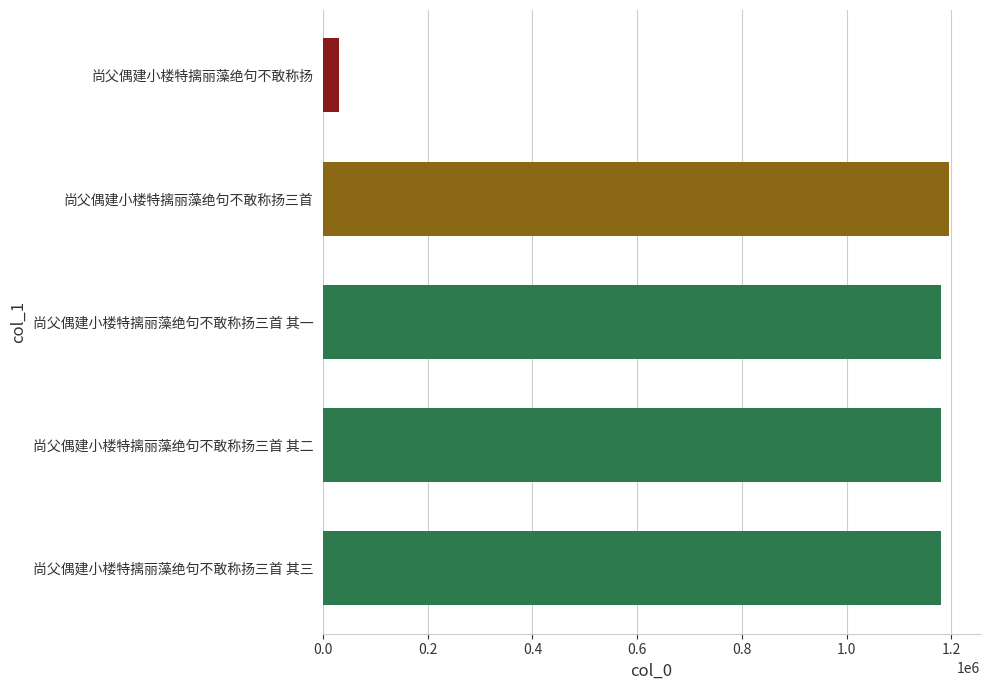

Reading left to right, list all the values displayed in this chart.

1179824	1179823	1179822	1194964	30201